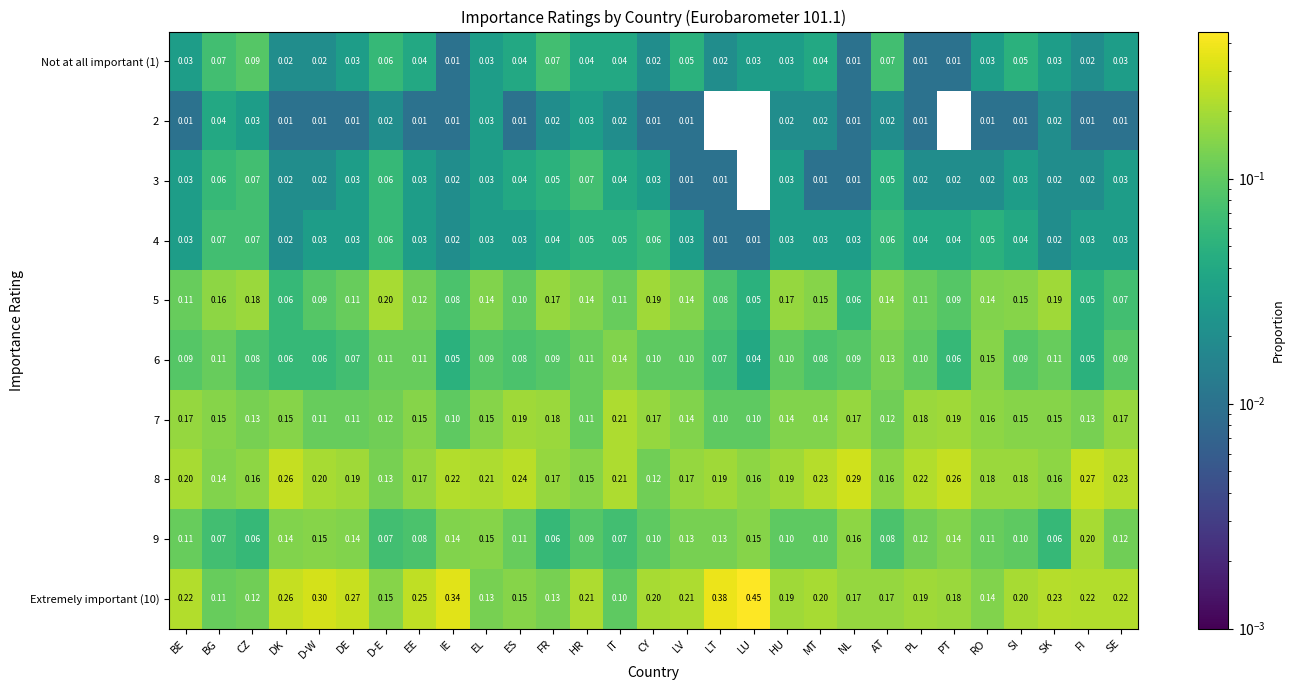

Is the value of 7 at FI greater than the value of 2 at DK?

Yes